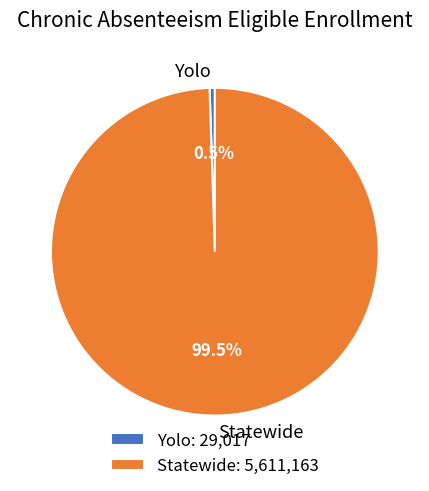

Approximately how many times larger is the value at Statewide compared to Yolo?

193.4